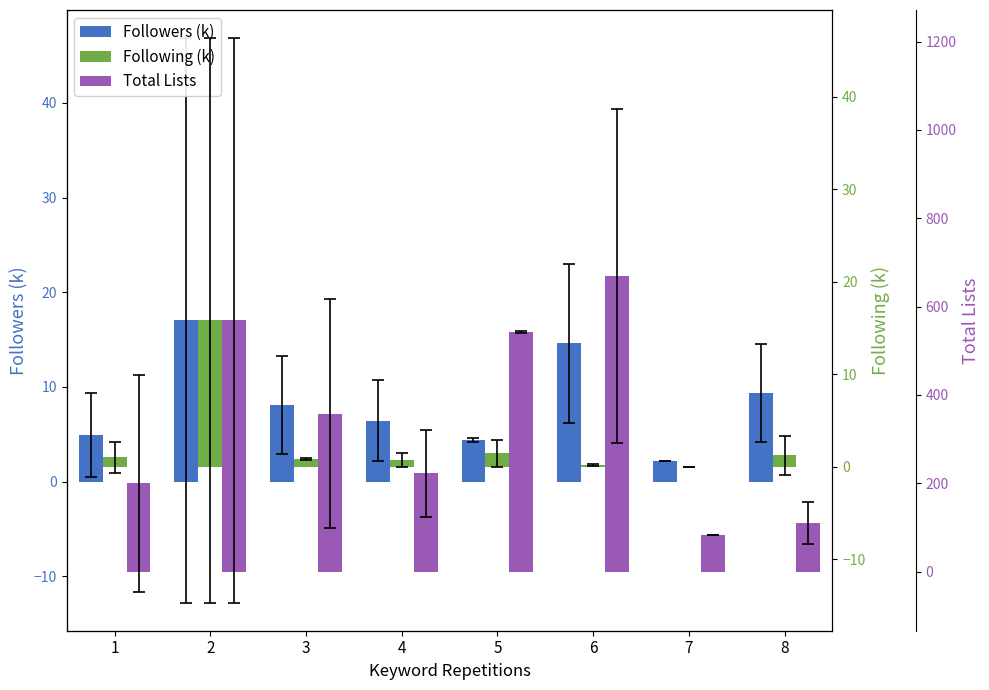

Which series has the largest total across all categories?

Total Lists